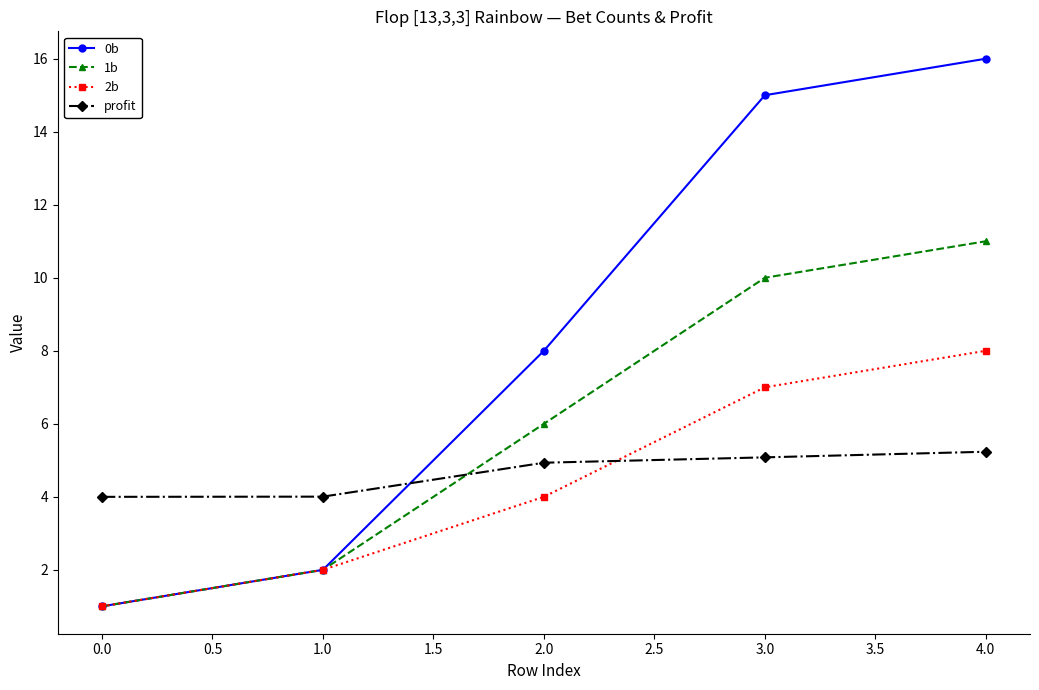

What is the value of the profit point at the 3rd from the left?

4.9